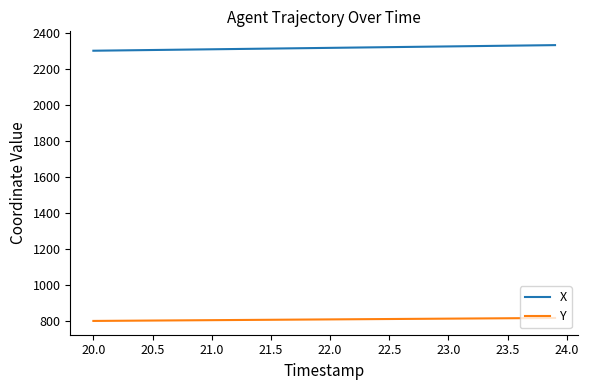

Rank the series by their maximum value, from lowest to highest.

Y, X